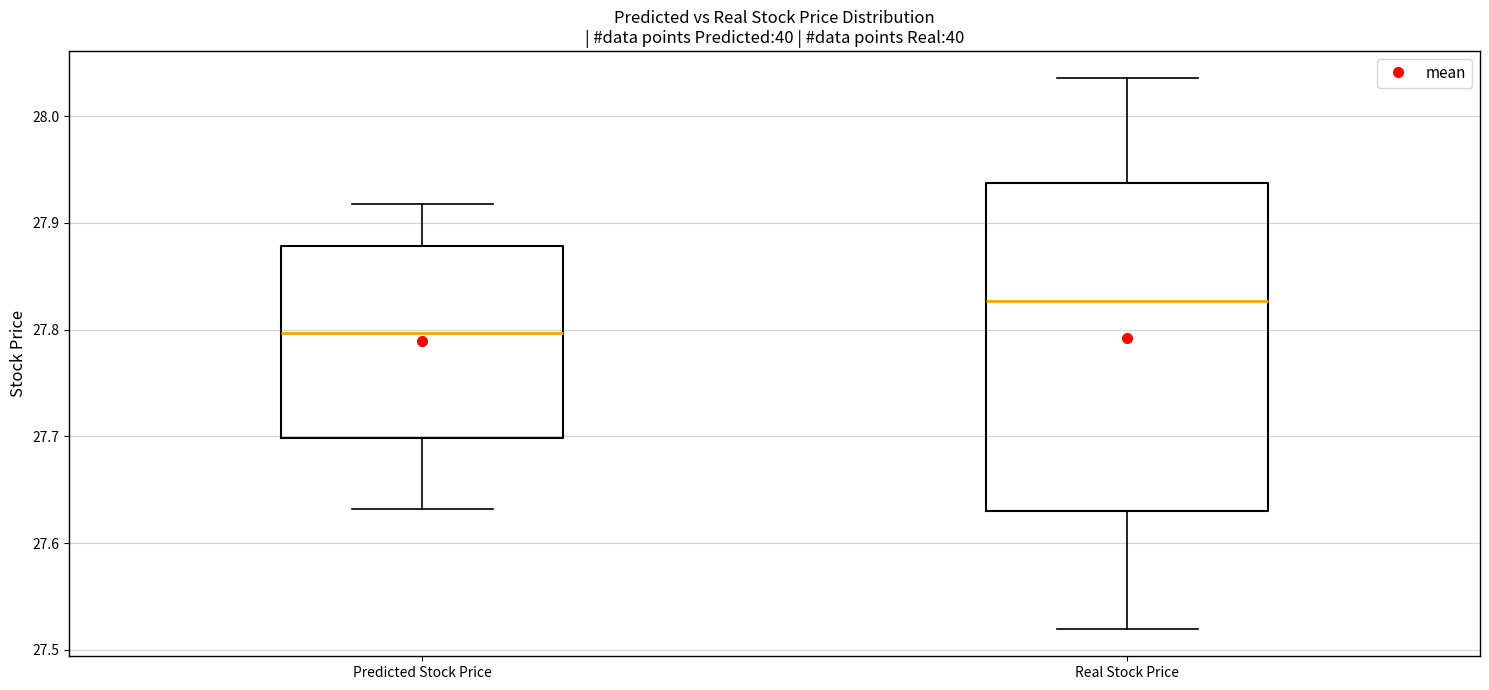

Which box is the tallest, from its lower edge to its upper edge?

Real Stock Price